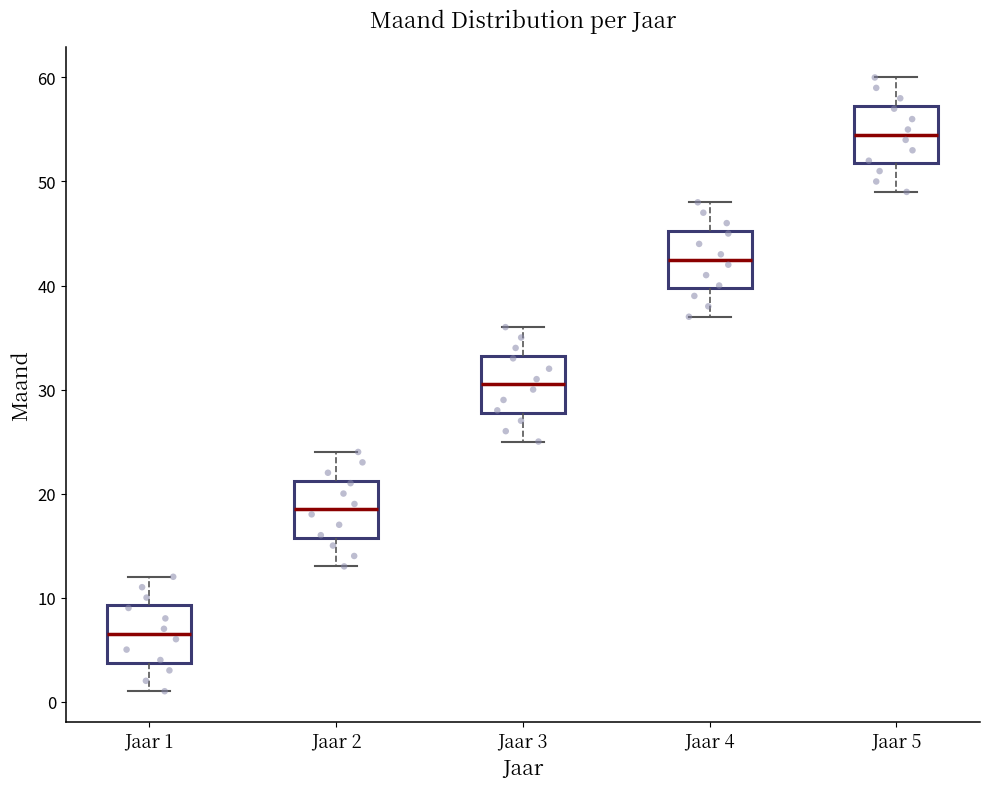

Reading left to right, read every box against the y-axis: the position of its median line, the range the box covers, and the ends of its whiskers. The values are not printed on the chart, so give them approximately, as read against the axis.

Jaar 1: median 7, box 4 to 9, whiskers 1 to 12
Jaar 2: median 19, box 16 to 21, whiskers 13 to 24
Jaar 3: median 31, box 28 to 33, whiskers 25 to 36
Jaar 4: median 43, box 40 to 45, whiskers 37 to 48
Jaar 5: median 55, box 52 to 57, whiskers 49 to 60